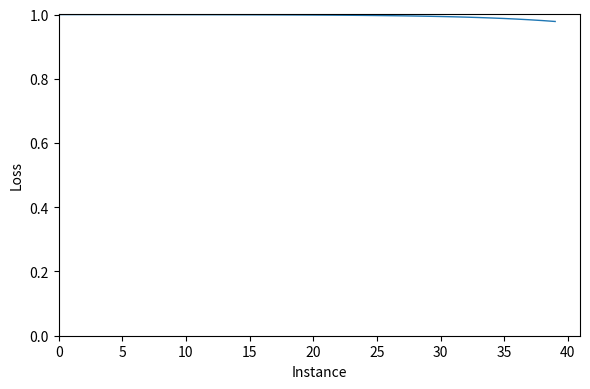

True or false: the data shows 1.4 at 10.

False